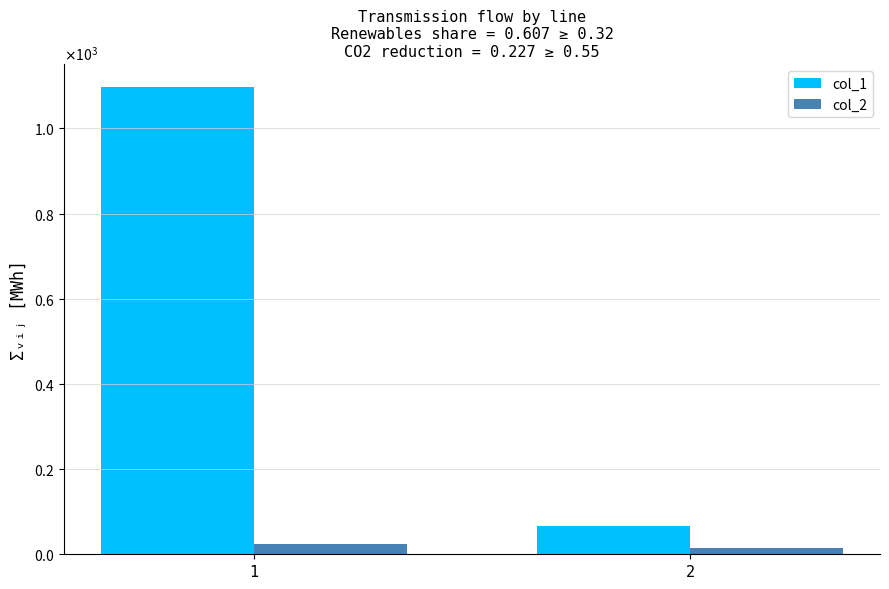

What are all the series names shown in the legend?

col_1, col_2